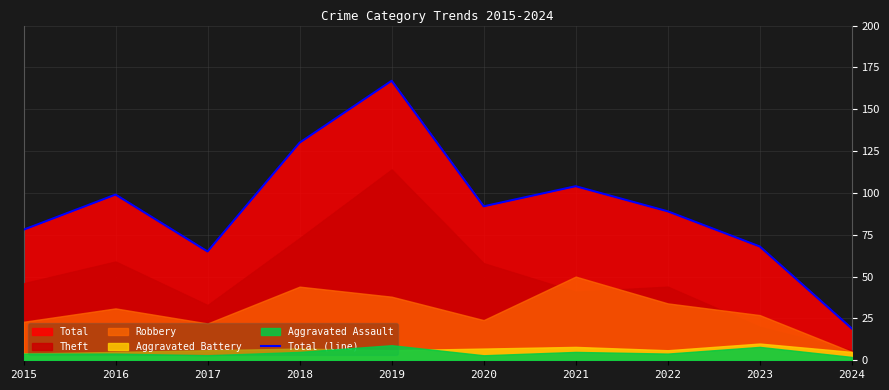

True or false: the data shows 30 at 2020.

False